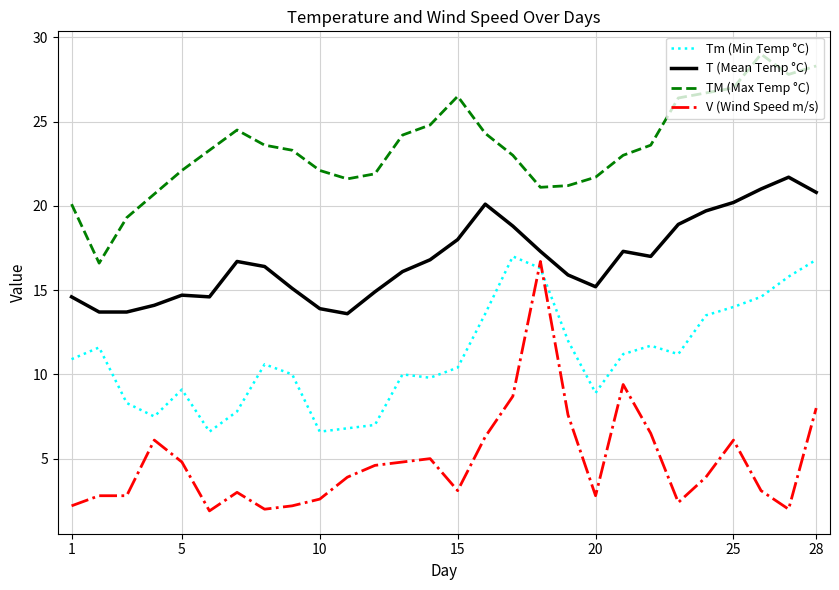

Which series has the largest total across all categories?

TM (Max Temp °C)